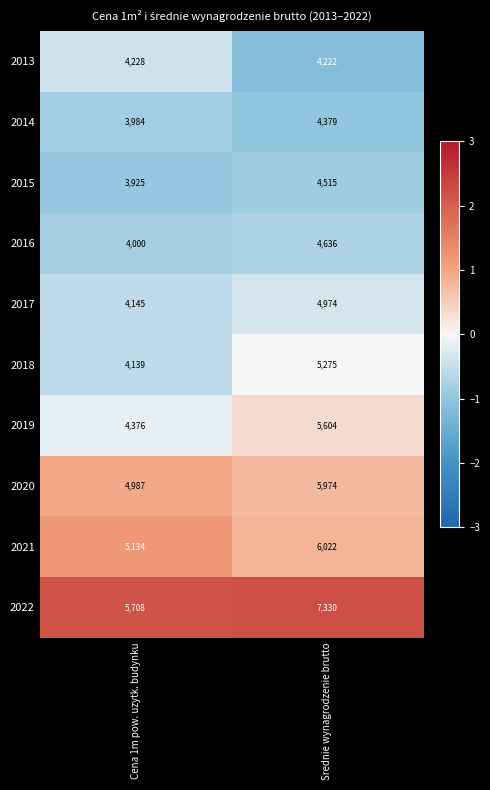

What is the sum of all 2018 values?

9414